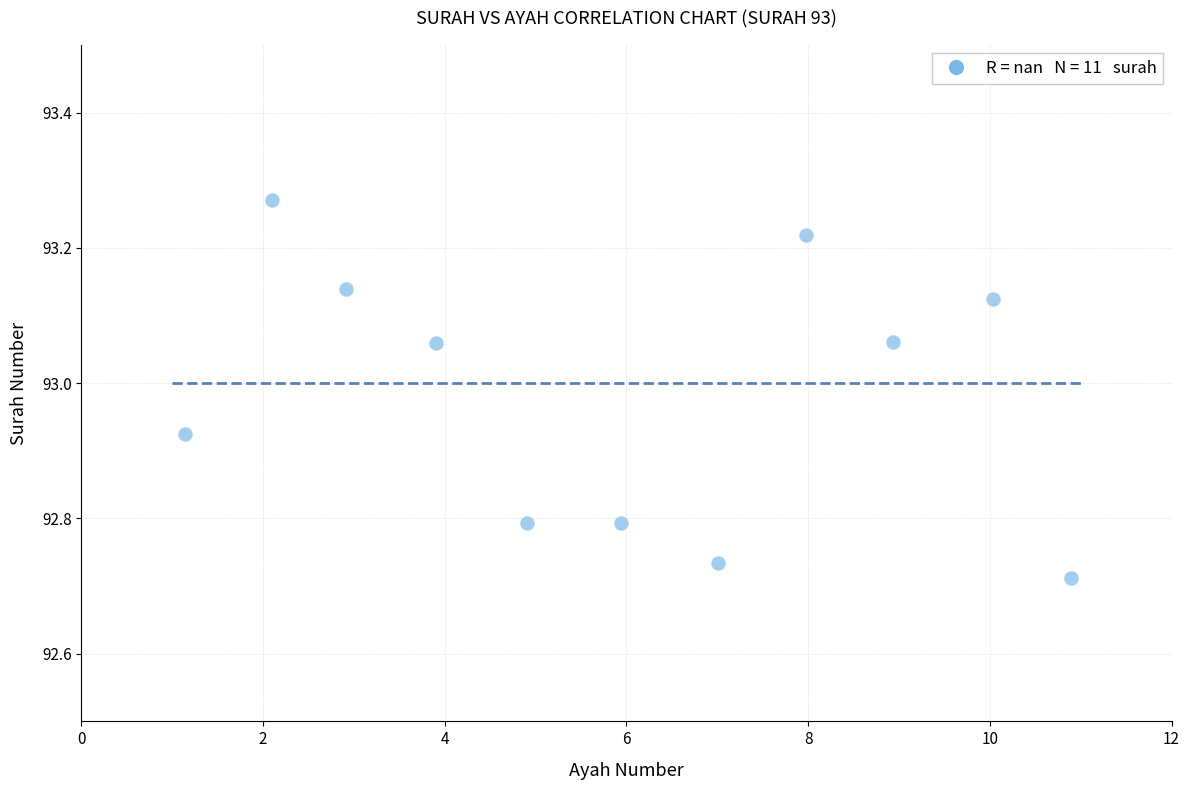

What is the range of Y values (max minus min)?

0.6